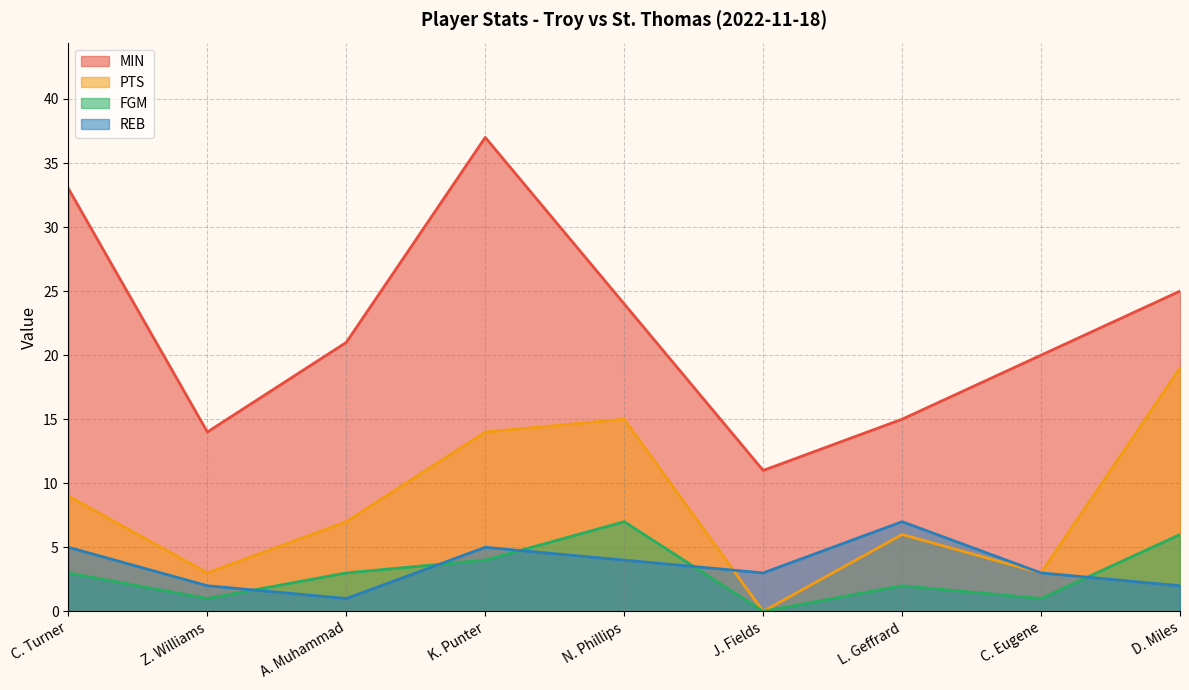

How many lines are shown in the chart?

4